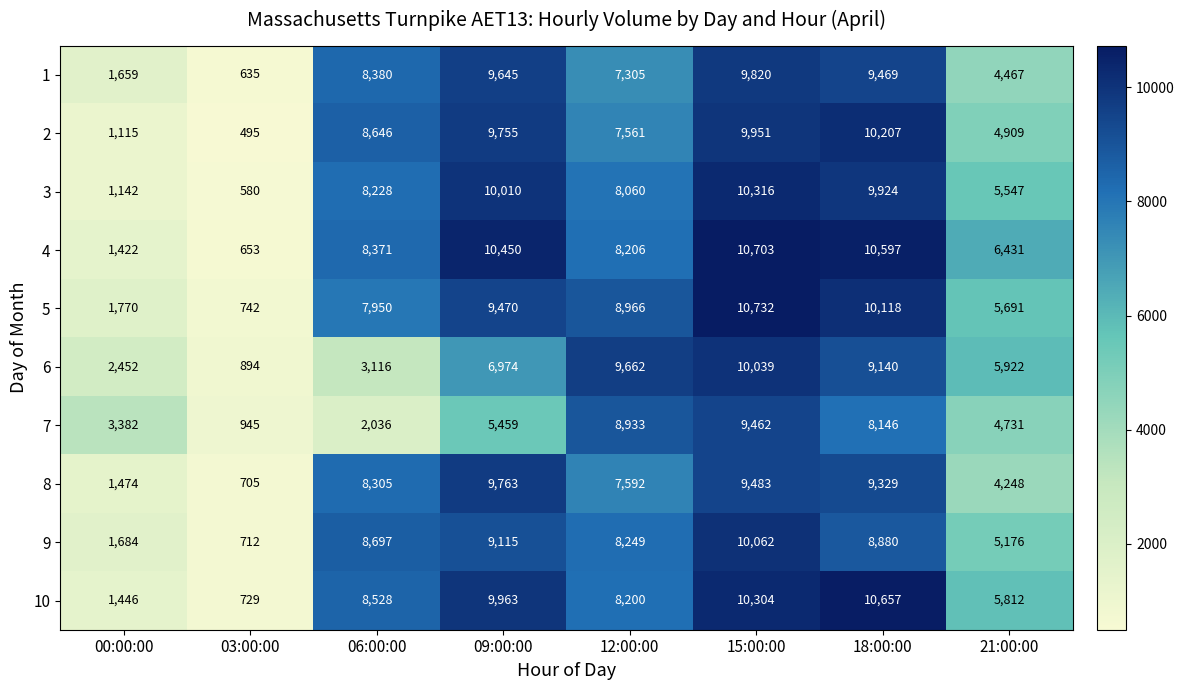

Which category has the lowest value across all series?

03:00:00